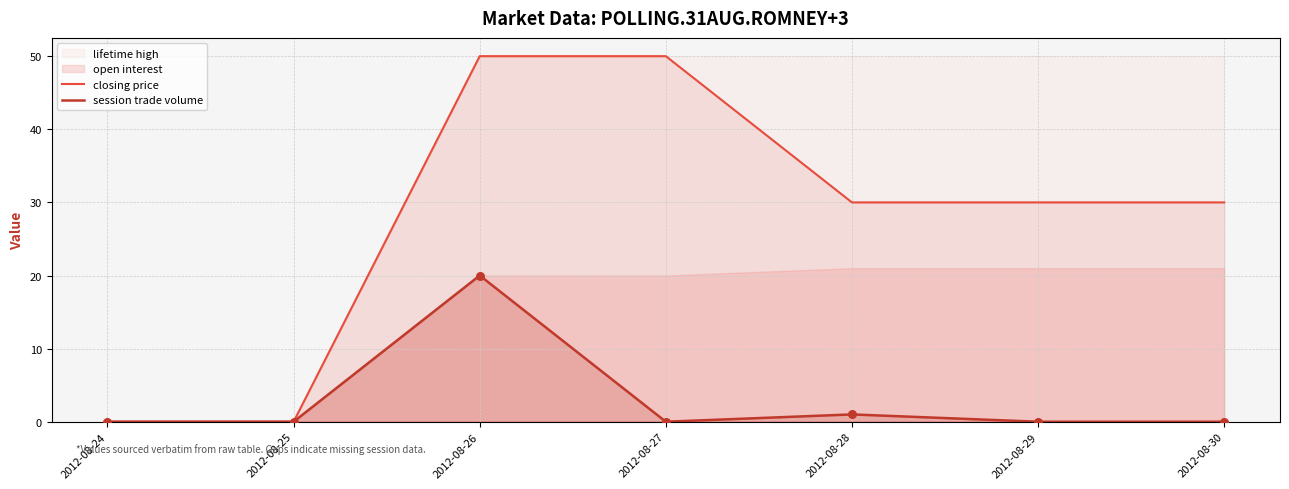

Which series has the largest Y range (max minus min)?

closing price